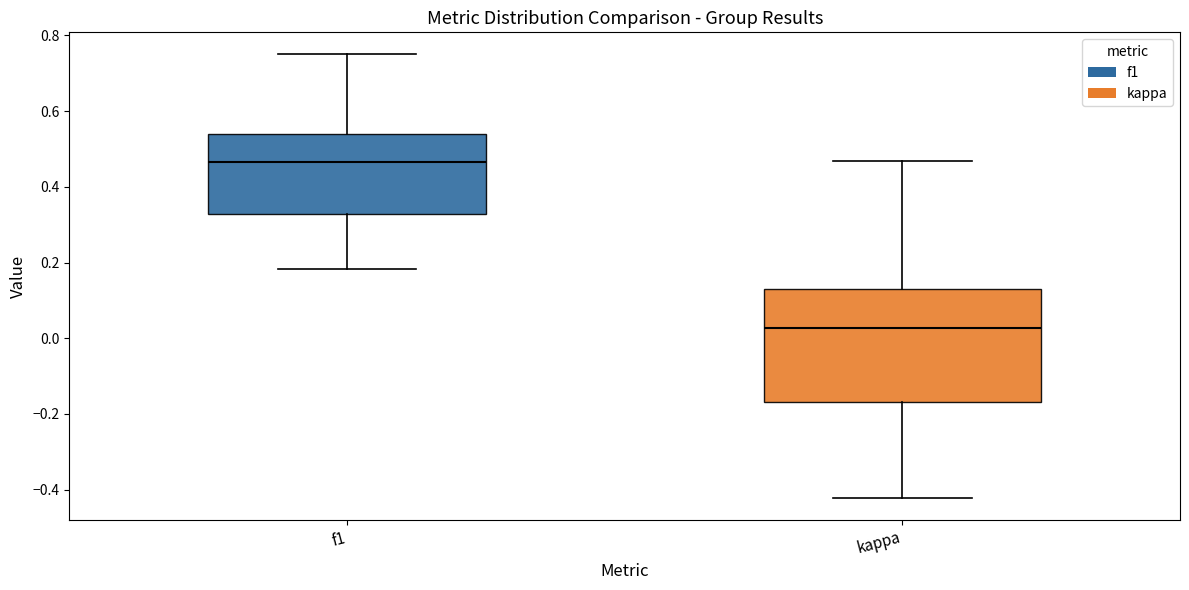

Comparing the boxes themselves (not the whiskers), which one is the tallest?

kappa